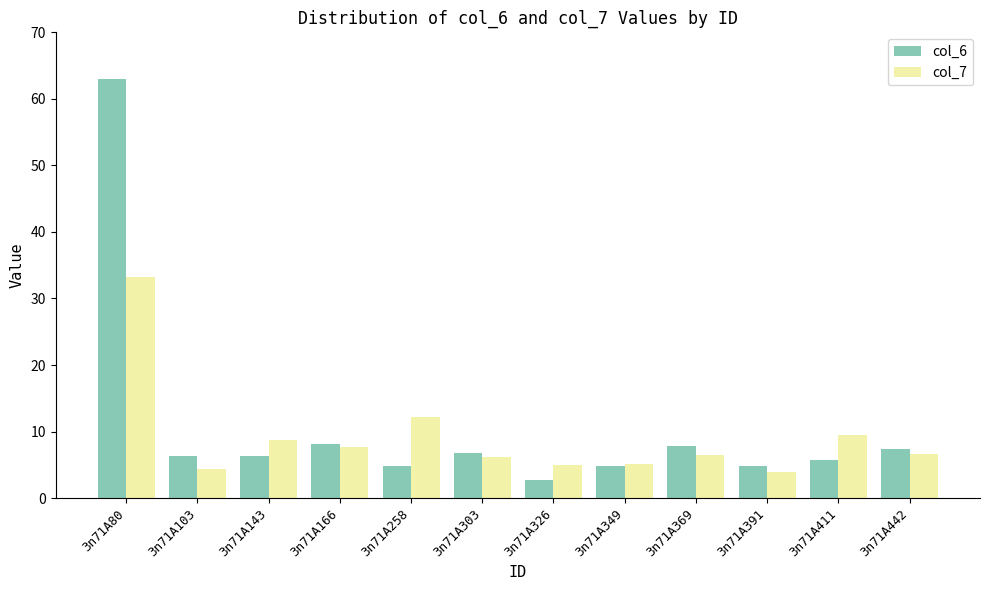

What is the difference between the maximum and second lowest values in the col_7 series?

28.9